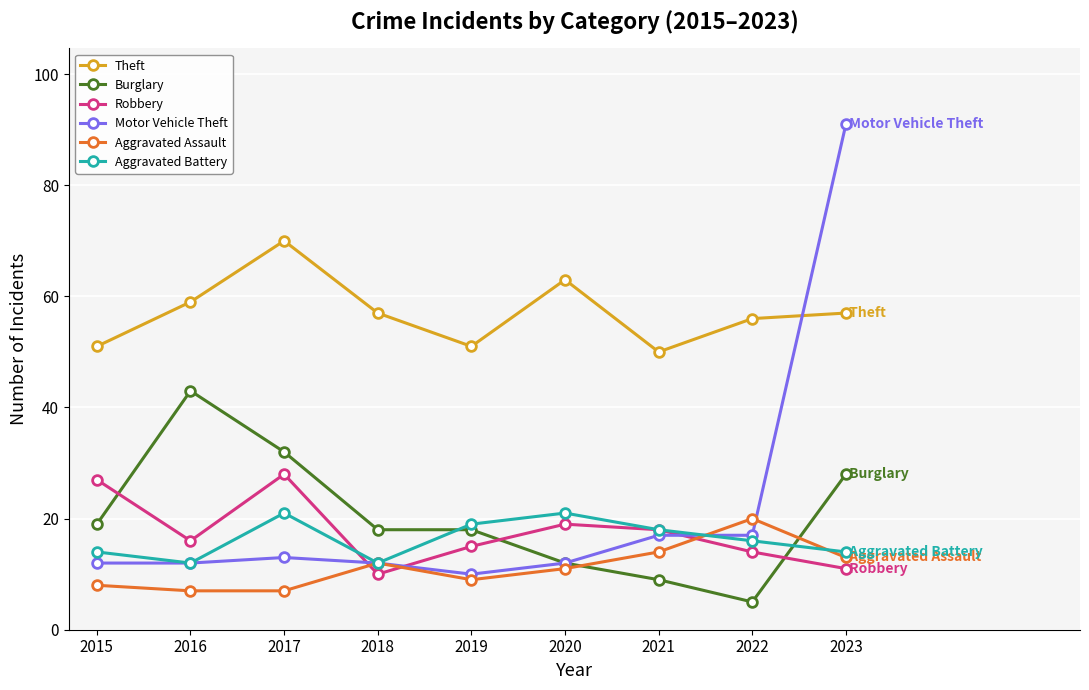

What is the maximum value for Theft?

70